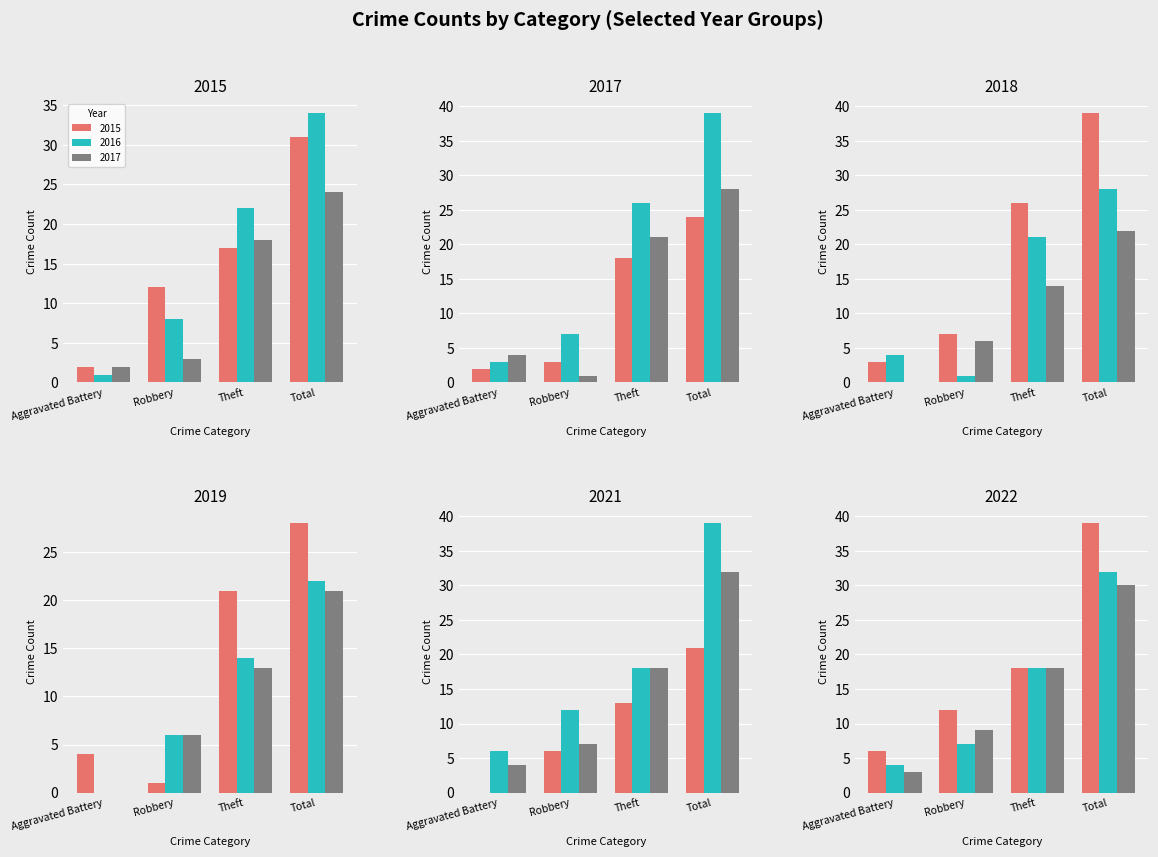

Which has a higher value, Aggravated Battery or Total?

Total